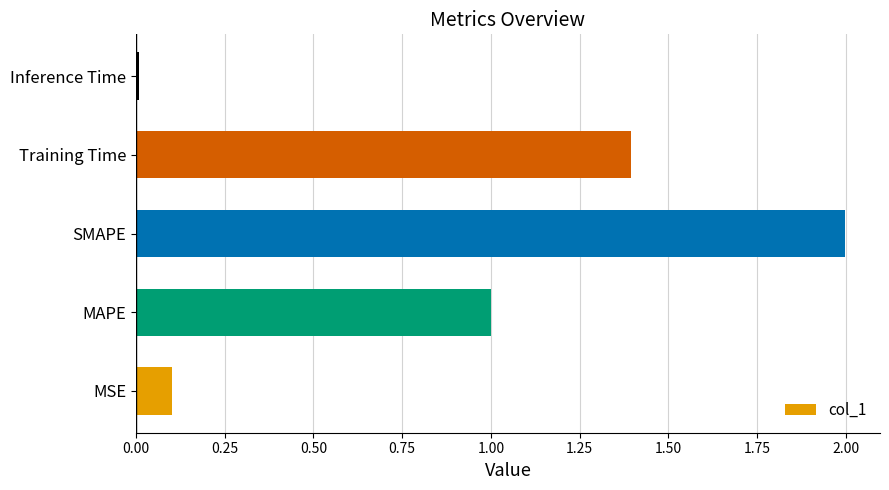

Does the chart contain stacked bars?

No